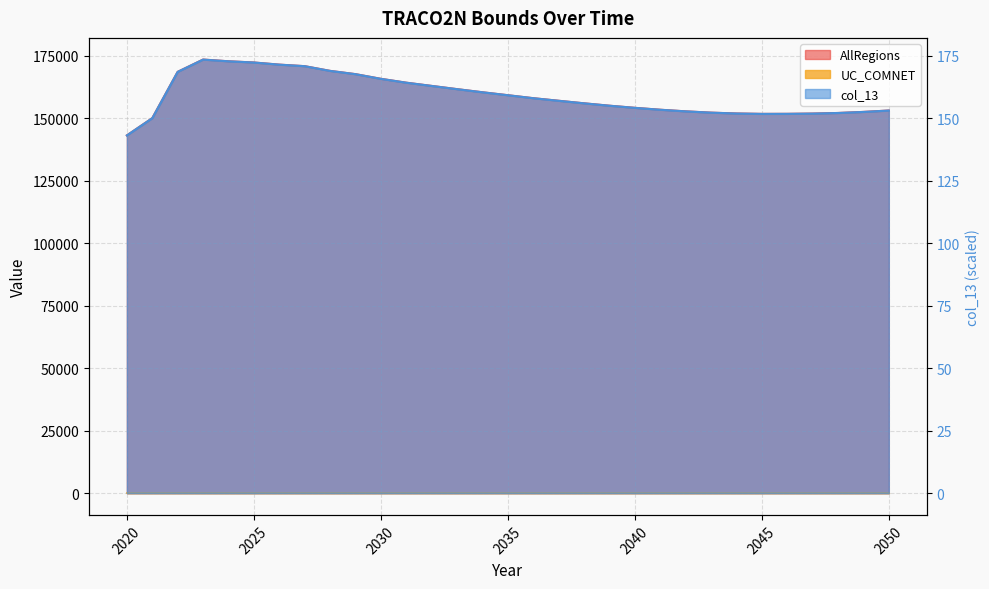

At which label does col_13 reach its minimum?

2020